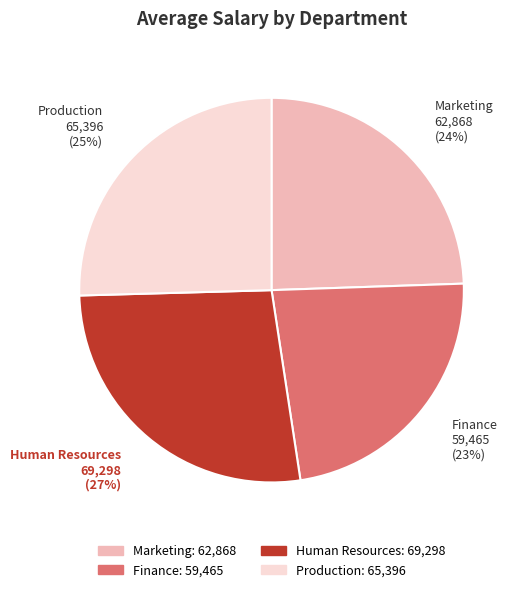

True or false: Marketing accounts for 34% of the total.

False